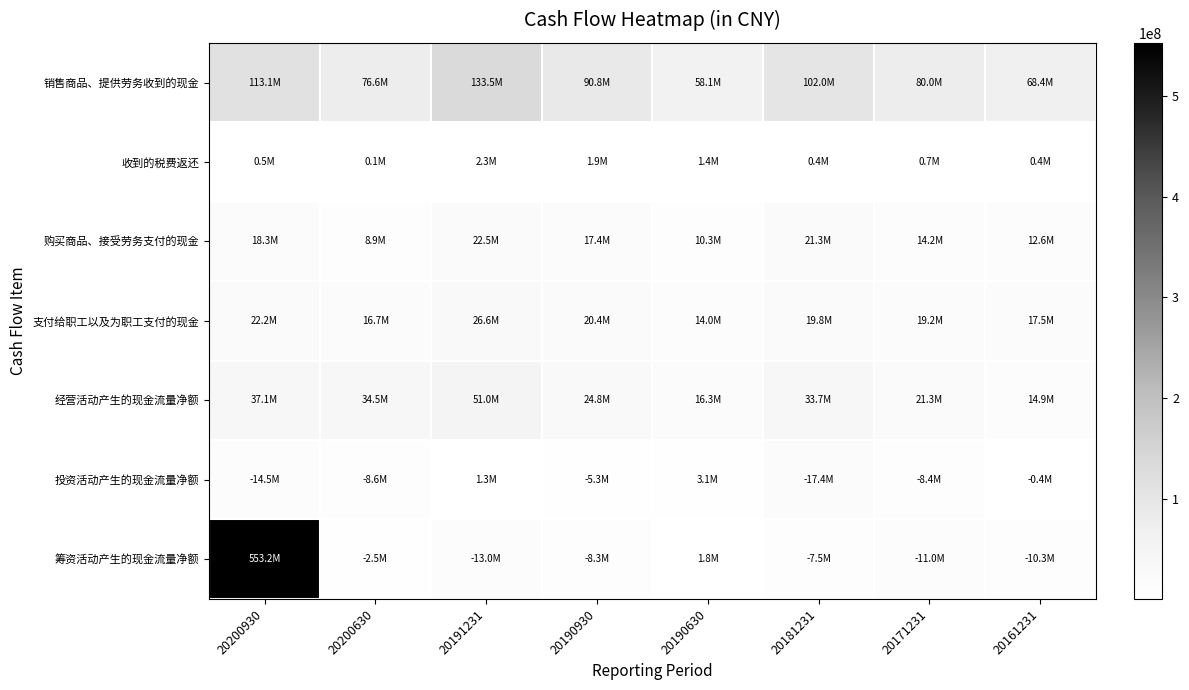

Reading left to right, list all the values displayed in this chart.

销售商品、提供劳务收到的现金: 20200930=113129755.9	20200630=76587334.9	20191231=133469830.2	20190930=90766934.8	20190630=58053574.9	20181231=101960510.5	20171231=79999736.5	20161231=68444083.8
收到的税费返还: 20200930=478815.5	20200630=120595.7	20191231=2270027.5	20190930=1897165.6	20190630=1428772.7	20181231=394581.6	20171231=729745.4	20161231=378819.0
购买商品、接受劳务支付的现金: 20200930=18337556.6	20200630=8862838.8	20191231=22514588.1	20190930=17448305.3	20190630=10275257.0	20181231=21337131.0	20171231=14192521.8	20161231=12552989.2
支付给职工以及为职工支付的现金: 20200930=22183861.2	20200630=16721759.5	20191231=26580741.1	20190930=20430591.4	20190630=14030366.2	20181231=19803528.6	20171231=19170446.2	20161231=17469053.2
经营活动产生的现金流量净额: 20200930=37071538.8	20200630=34498788.8	20191231=51003777.4	20190930=24780249.6	20190630=16311912.9	20181231=33676681.7	20171231=21349611.4	20161231=14946773.2
投资活动产生的现金流量净额: 20200930=14535248.8	20200630=8585910.5	20191231=1252888.2	20190930=5260850.0	20190630=3052573.9	20181231=17393188.4	20171231=8430774.5	20161231=390029.0
筹资活动产生的现金流量净额: 20200930=553211155.1	20200630=2462247.6	20191231=12987800.7	20190930=8264381.2	20190630=1800000.0	20181231=7512000.0	20171231=10978417.9	20161231=10305310.0